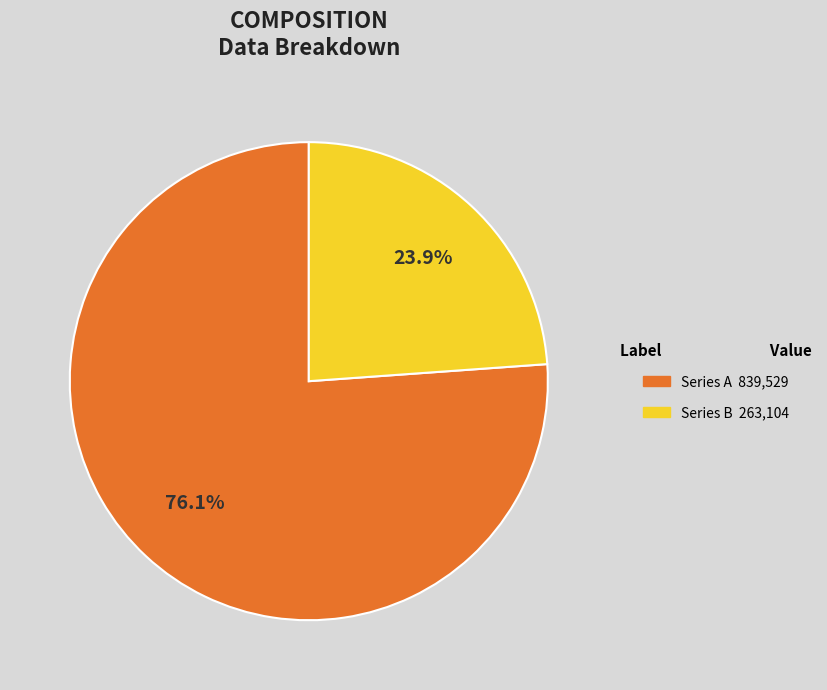

How many slices are in this pie chart?

2